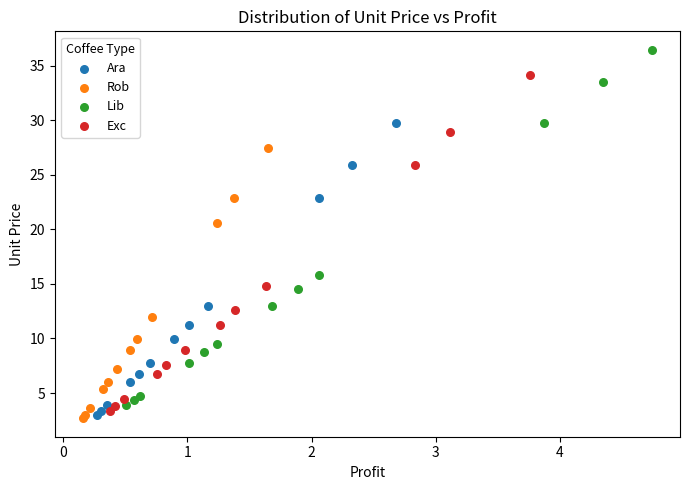

Which series has the widest spread of Y values?

Lib